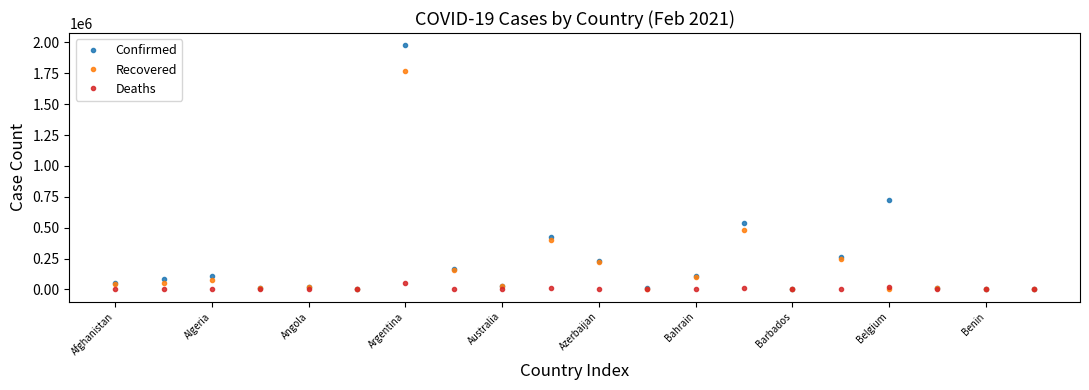

List the series in order of their overall mean, highest first.

Confirmed, Recovered, Deaths